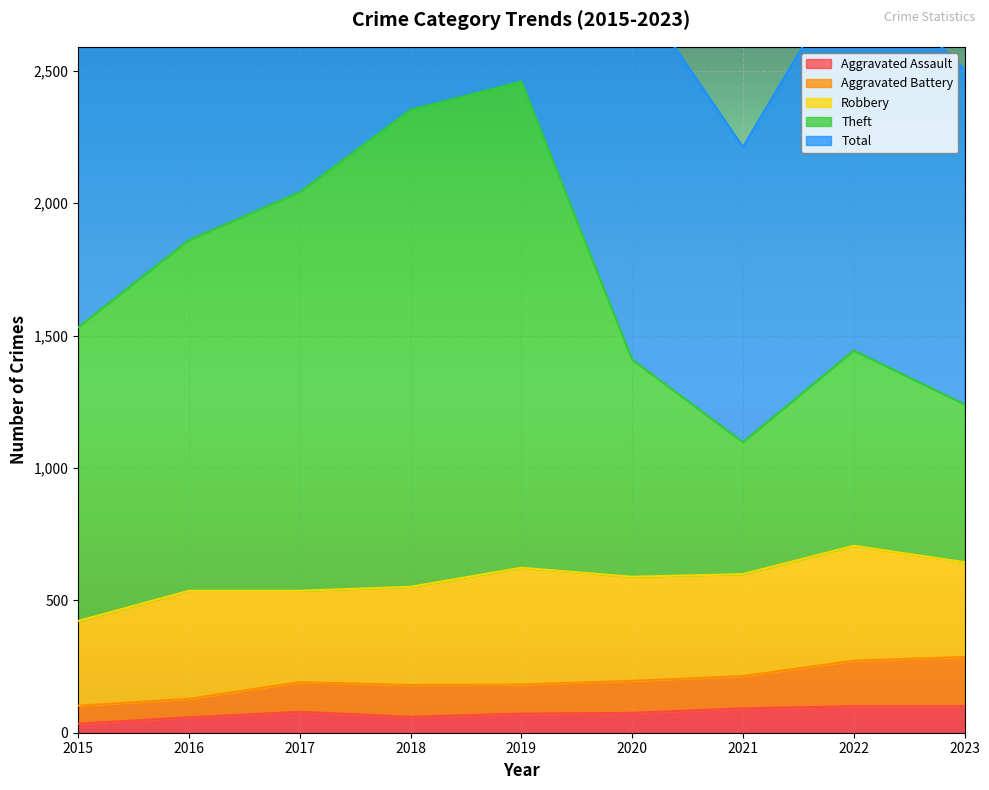

What is the total value across all series at 2018?

7308